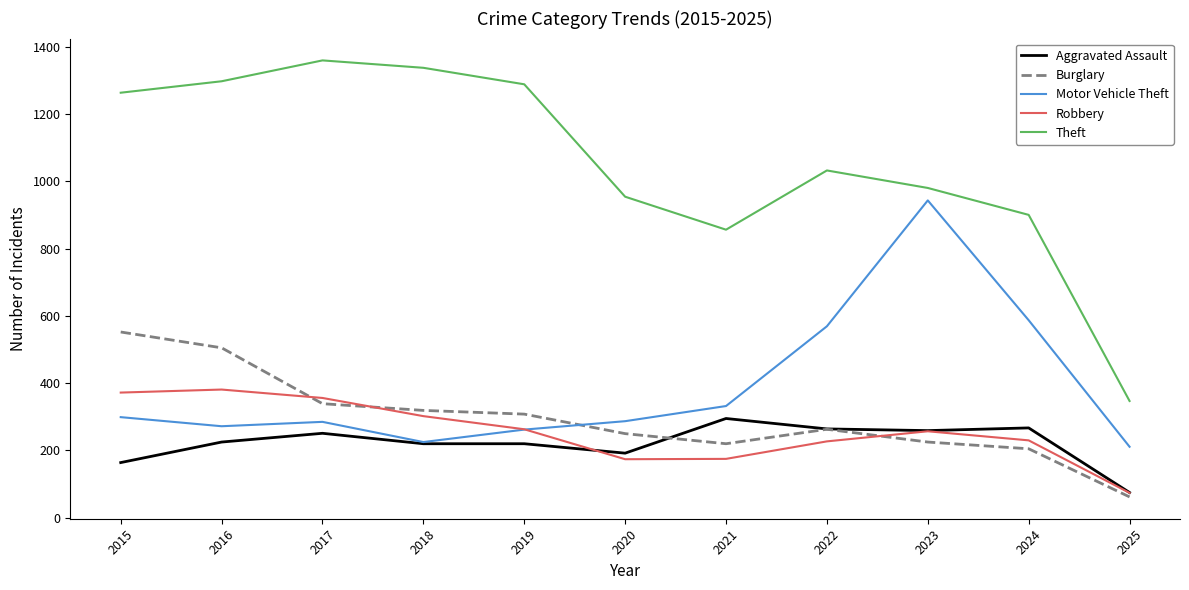

What is the lowest value of the Theft series?

347